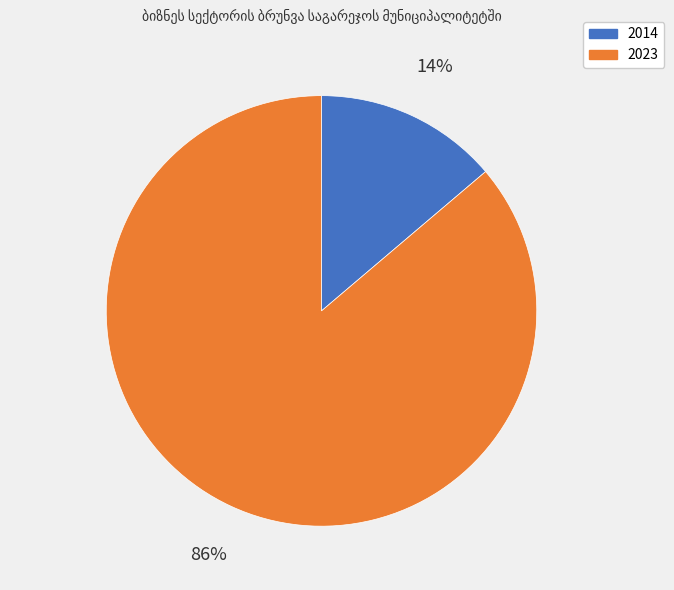

Does any single category account for the majority?

Yes